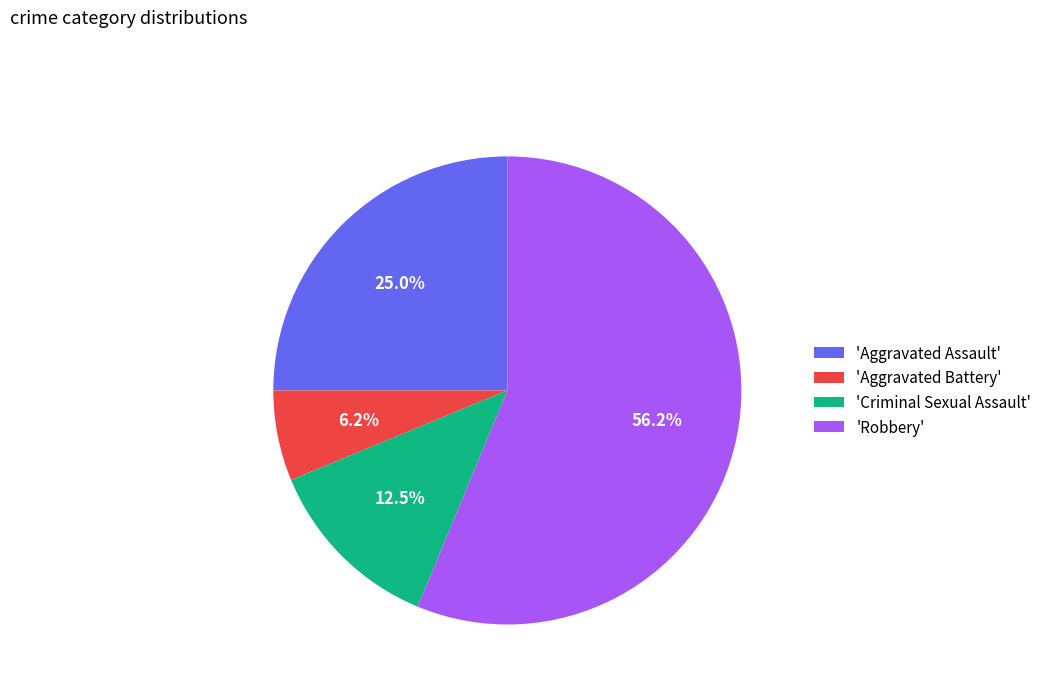

Count the number of slices in the pie.

4